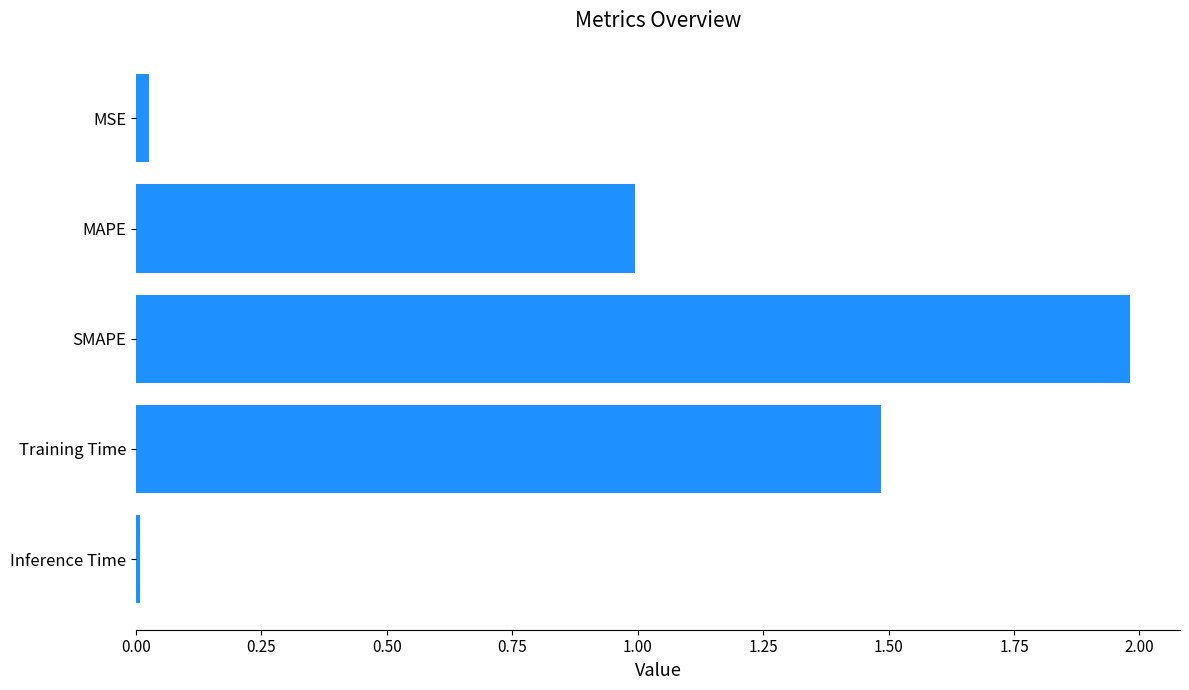

Which category has the highest value across all series?

SMAPE